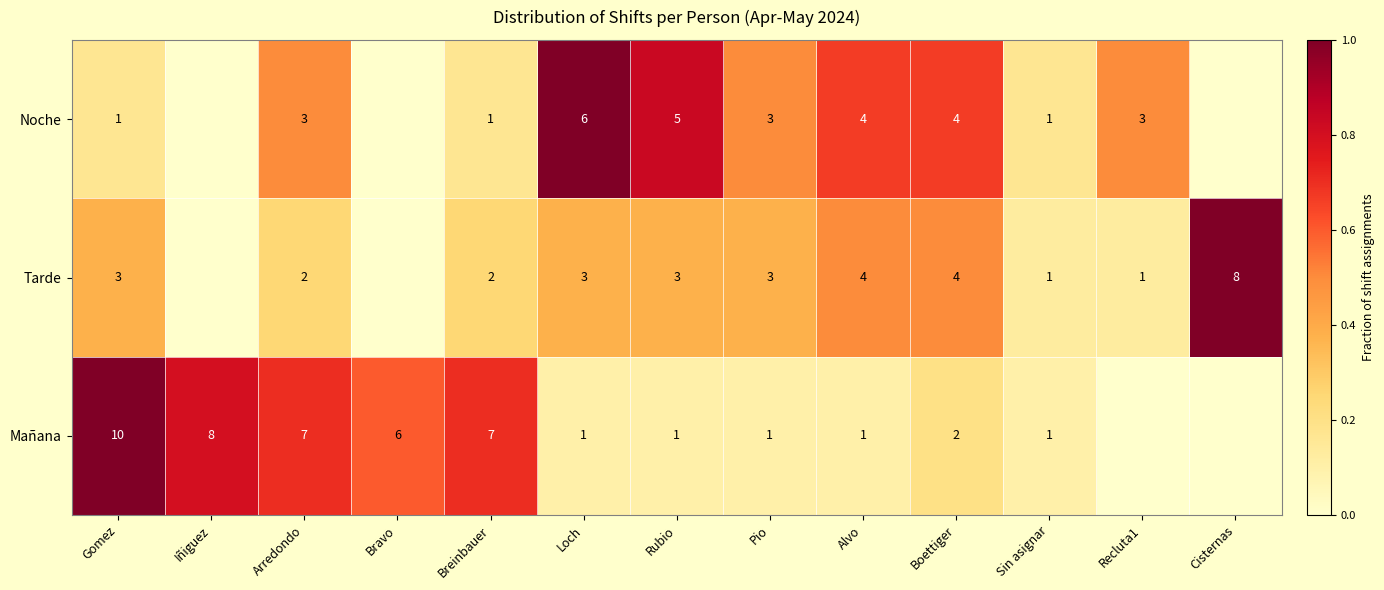

Is it true that Noche equals 4 at Boettiger?

True